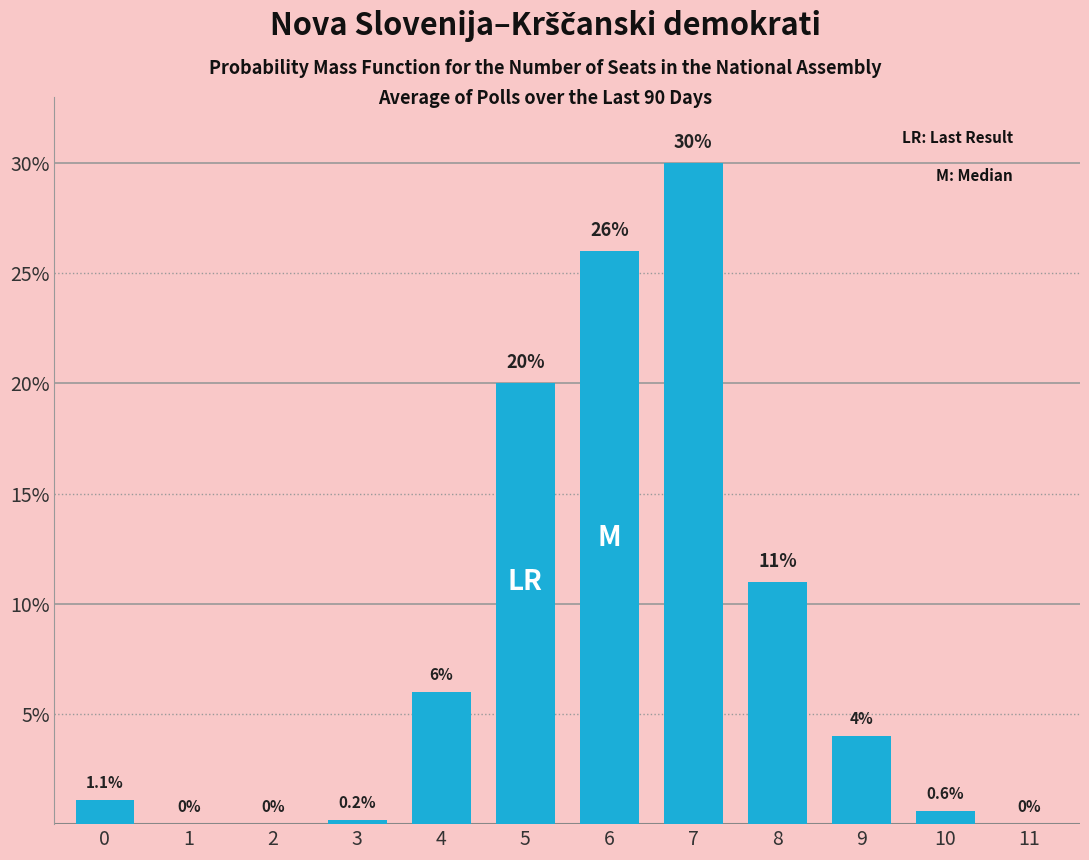

Reading left to right, list all the values displayed in this chart.

0=1.1	1=0.0	2=0.0	3=0.2	4=6.0	5=20.0	6=26.0	7=30.0	8=11.0	9=4.0	10=0.6	11=0.0